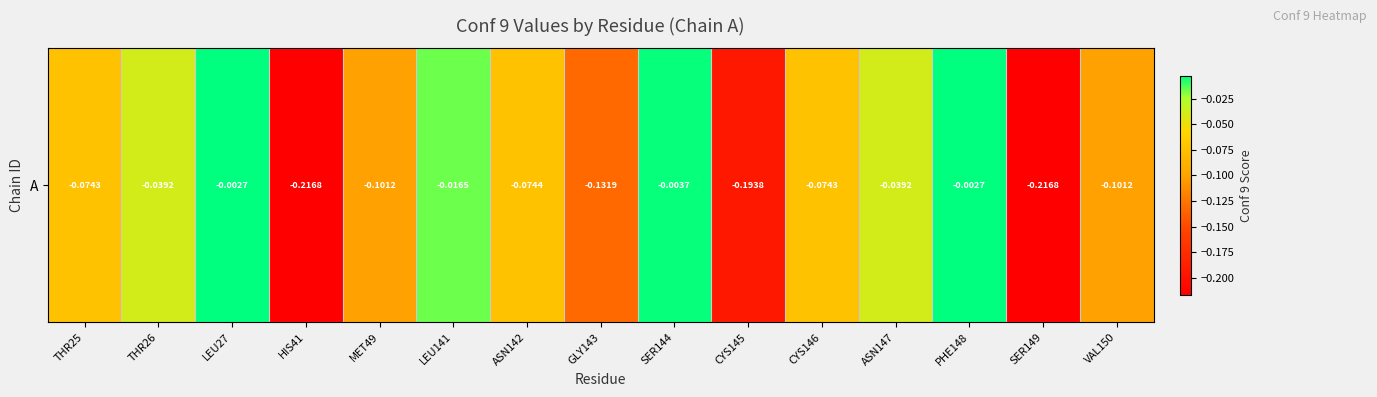

What is the sum of all values?

-1.3